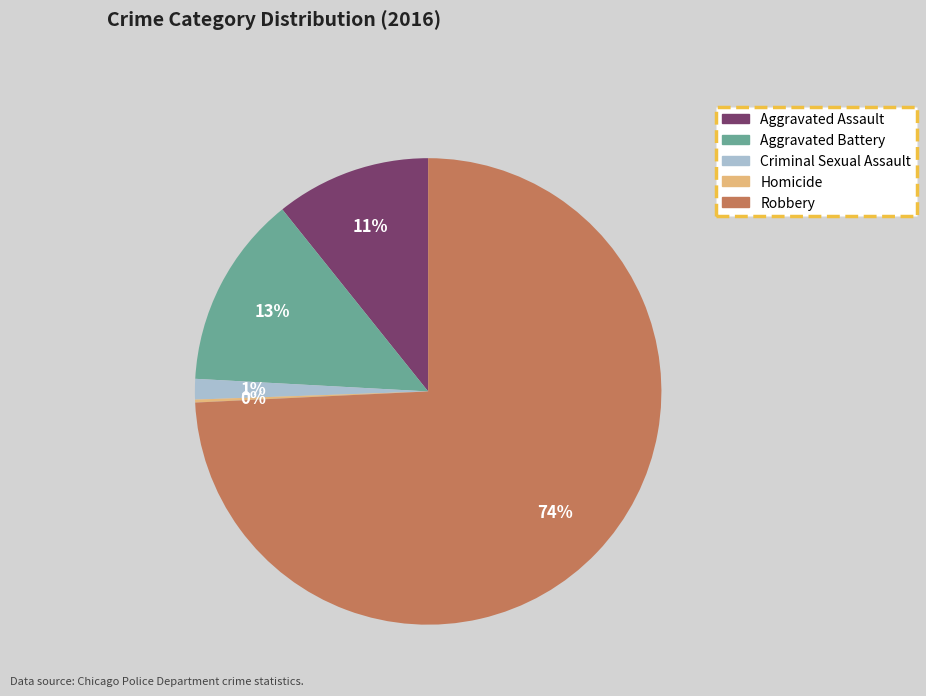

To the nearest percent, what is the average slice percentage?

20%